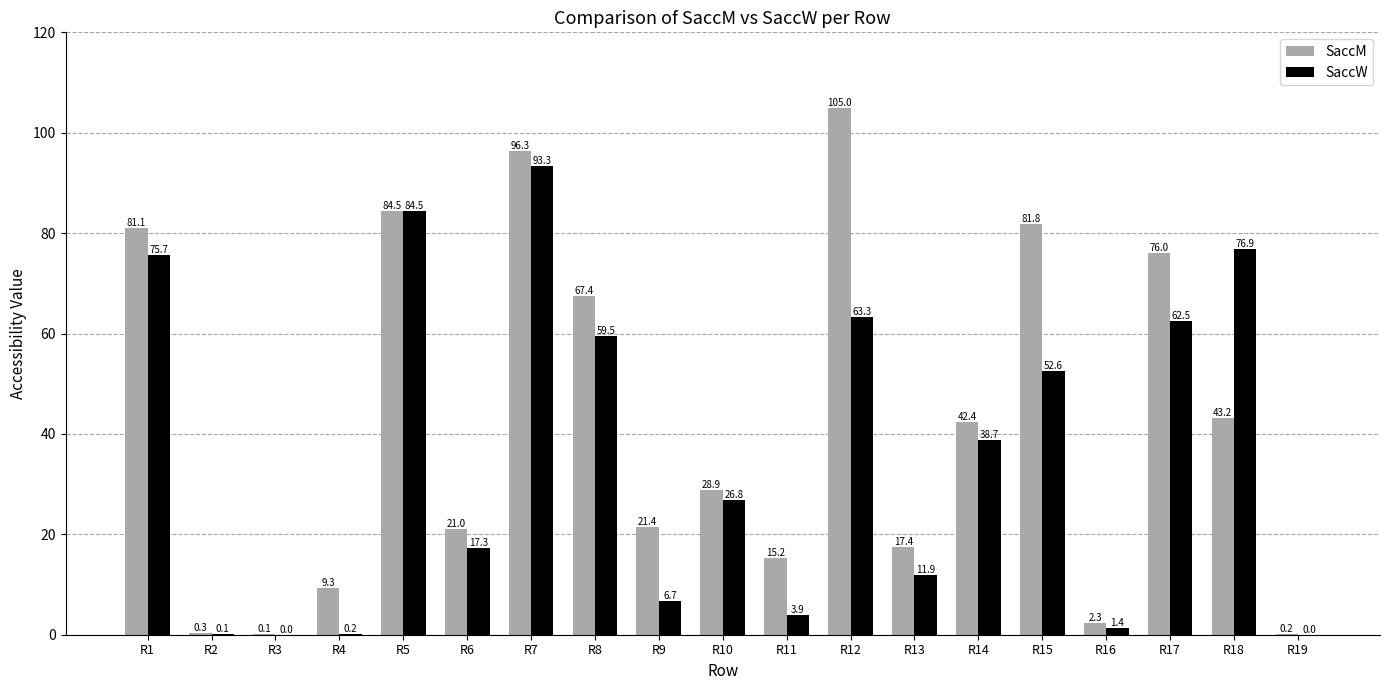

Is the value of SaccM at R6 greater than the value of SaccW at R8?

No